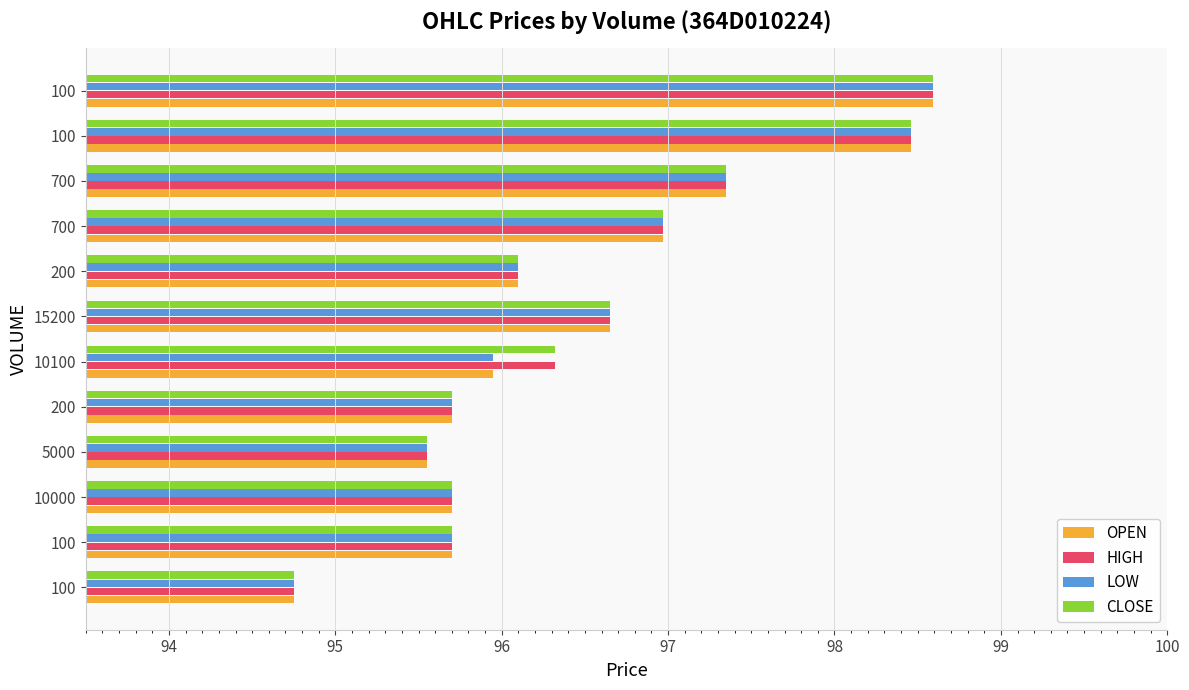

What is the difference between the maximum and second lowest values in the CLOSE series?

3.0